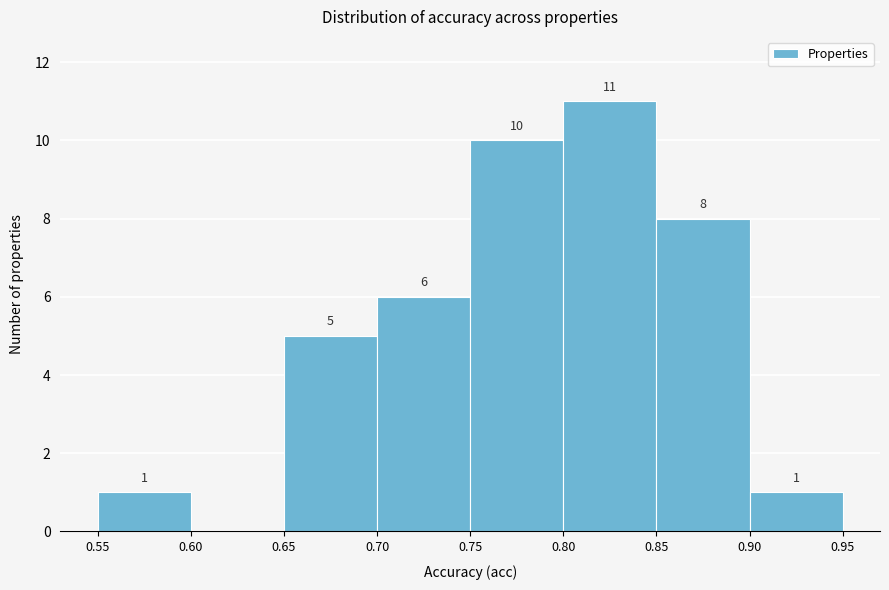

Which range on the x-axis has the tallest bar?

0.80 to 0.85